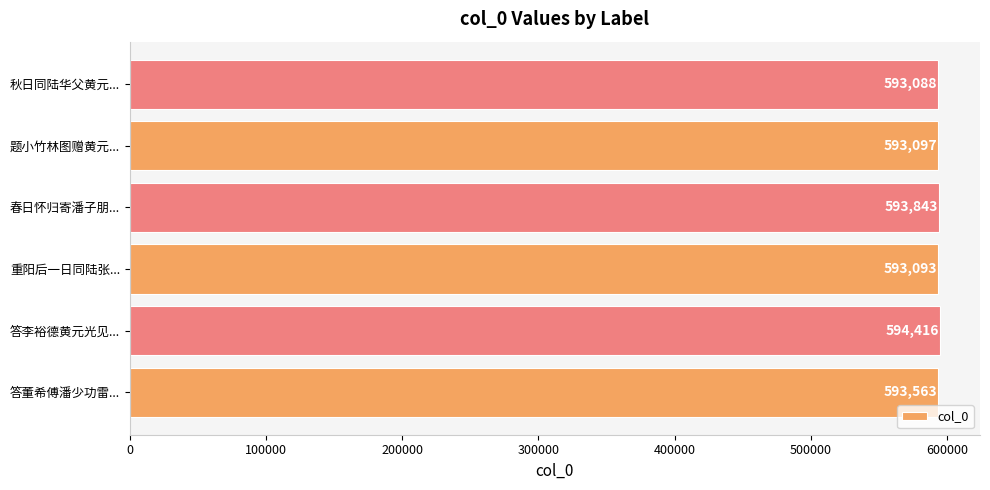

What is the approximate value at 答李裕德黄元光见..., to the nearest 50?

594400